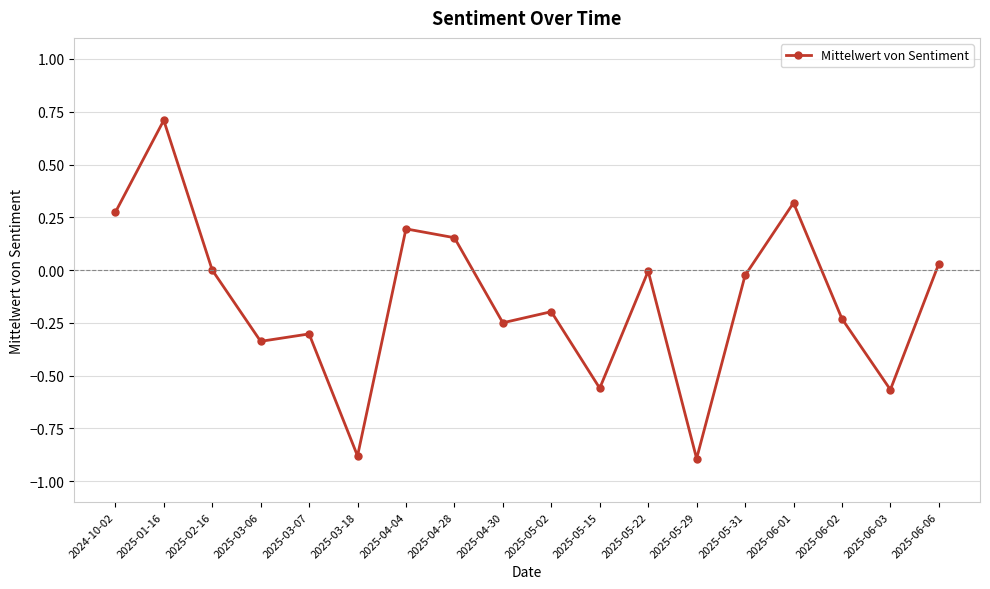

The value at 2025-04-04 is 0.1. True or false?

False